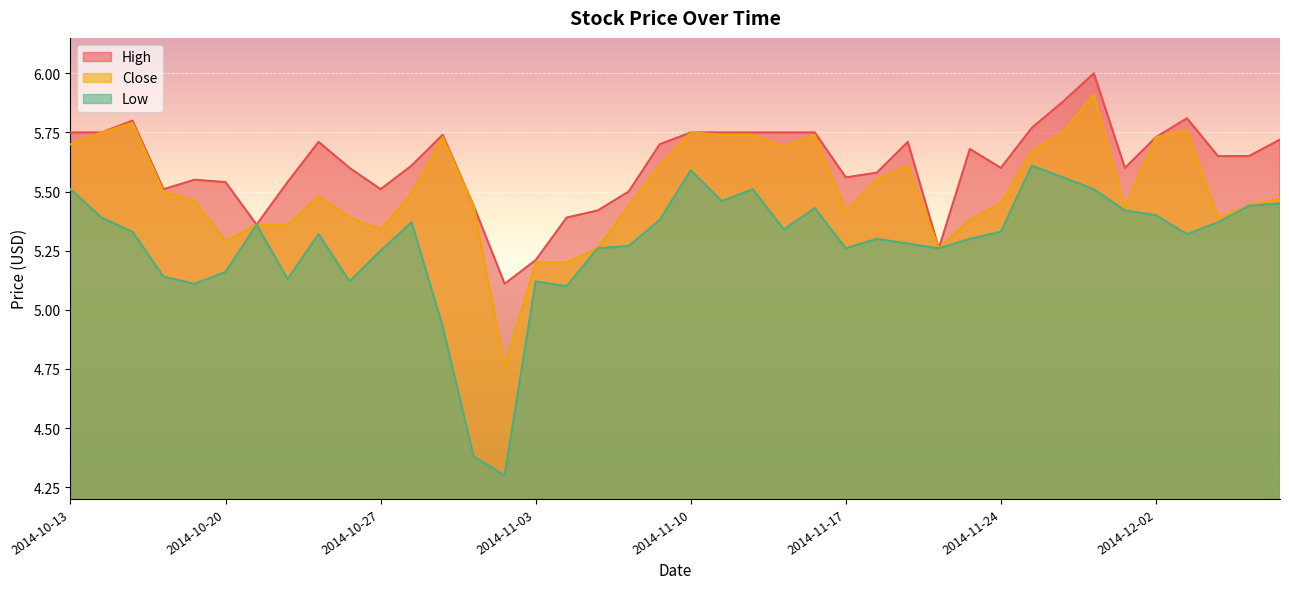

Rank the series by their maximum value, from highest to lowest.

High, Close, Low